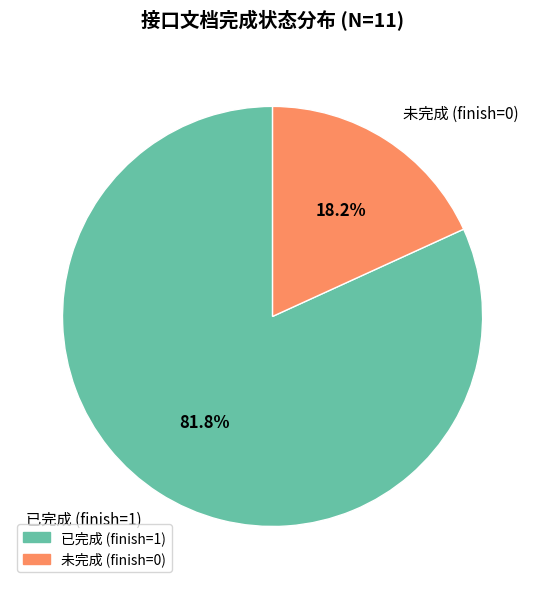

Count the number of slices in the pie.

2